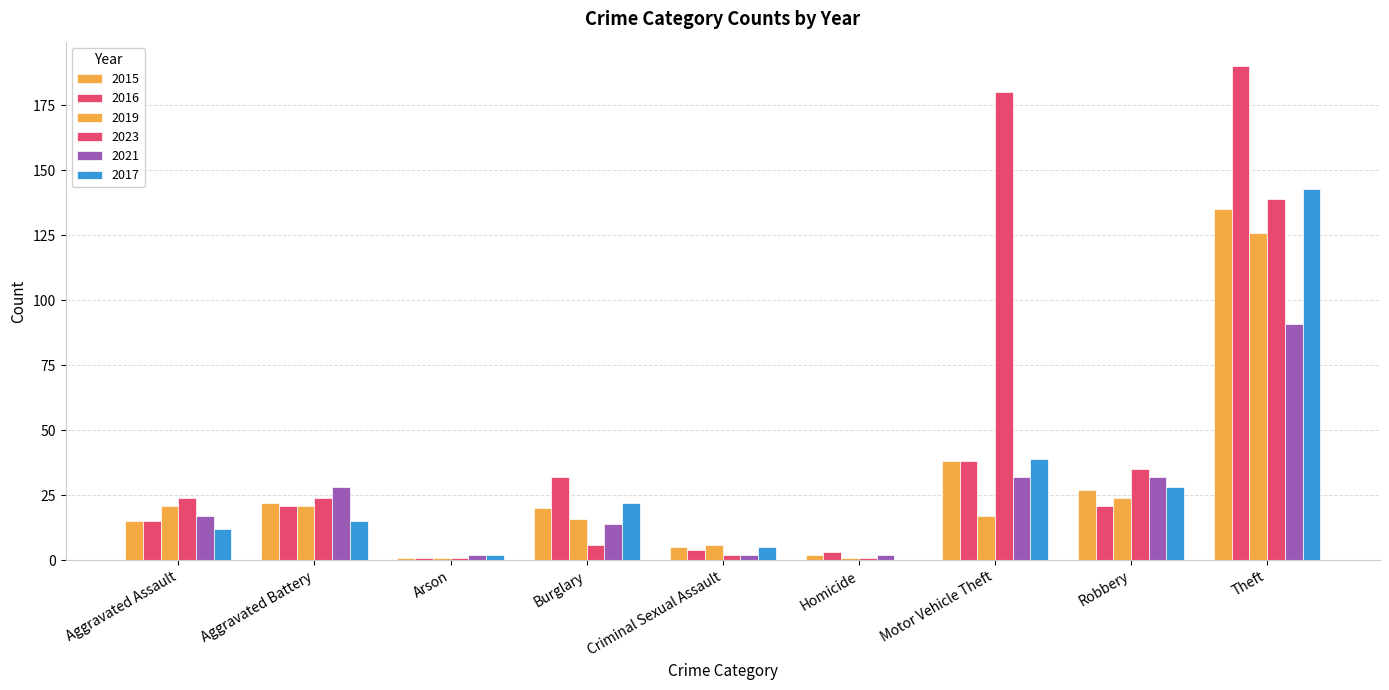

How many groups of bars are there?

9